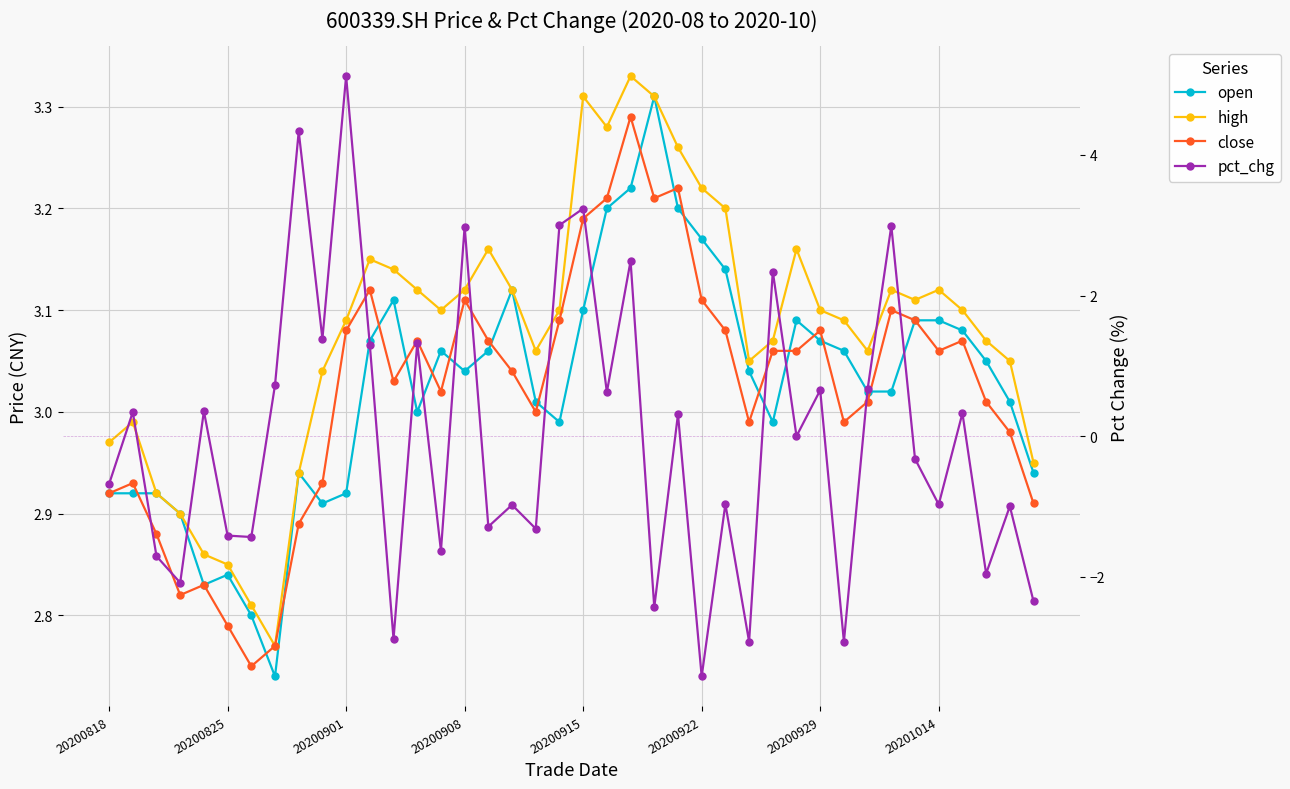

List the labels in order of pct_chg value, smallest first.

25, 27, 31, 12, 23, 39, 20200908, 37, 20200901, 14, 20200929, 20200922, 18, 16, 38, 17, 35, 26, 20200818, 34, 29, 24, 36, 20200825, 20200915, 21, 30, 32, 20201014, 11, 13, 9, 28, 22, 15, 33, 19, 20, 8, 10